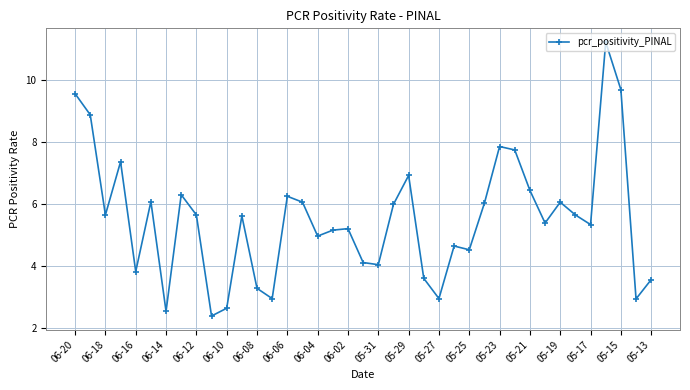

What is the value of the 27th point from the left?

4.5